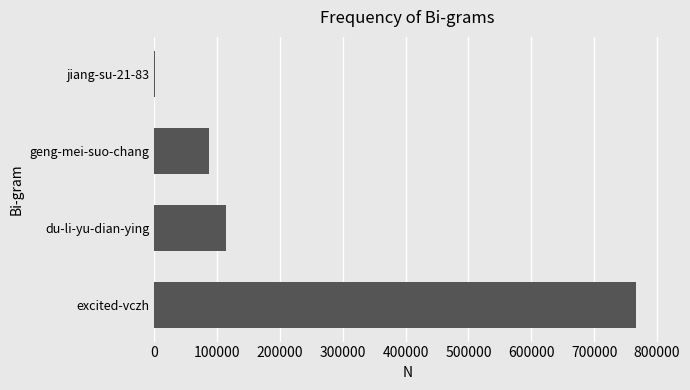

Approximately how many times larger is the value at excited-vczh compared to du-li-yu-dian-ying?

6.7